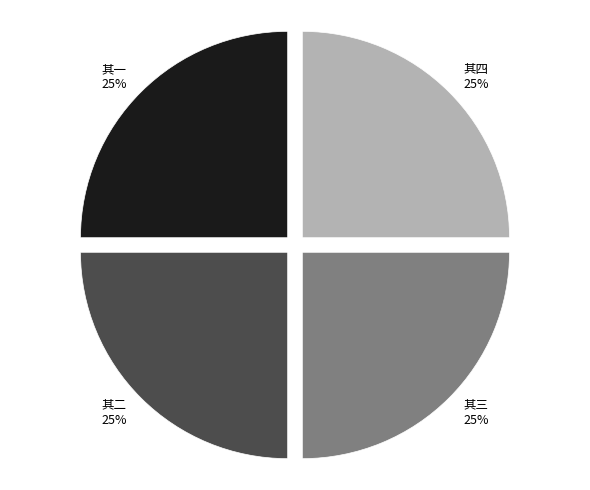

How many segments does this pie chart have?

4